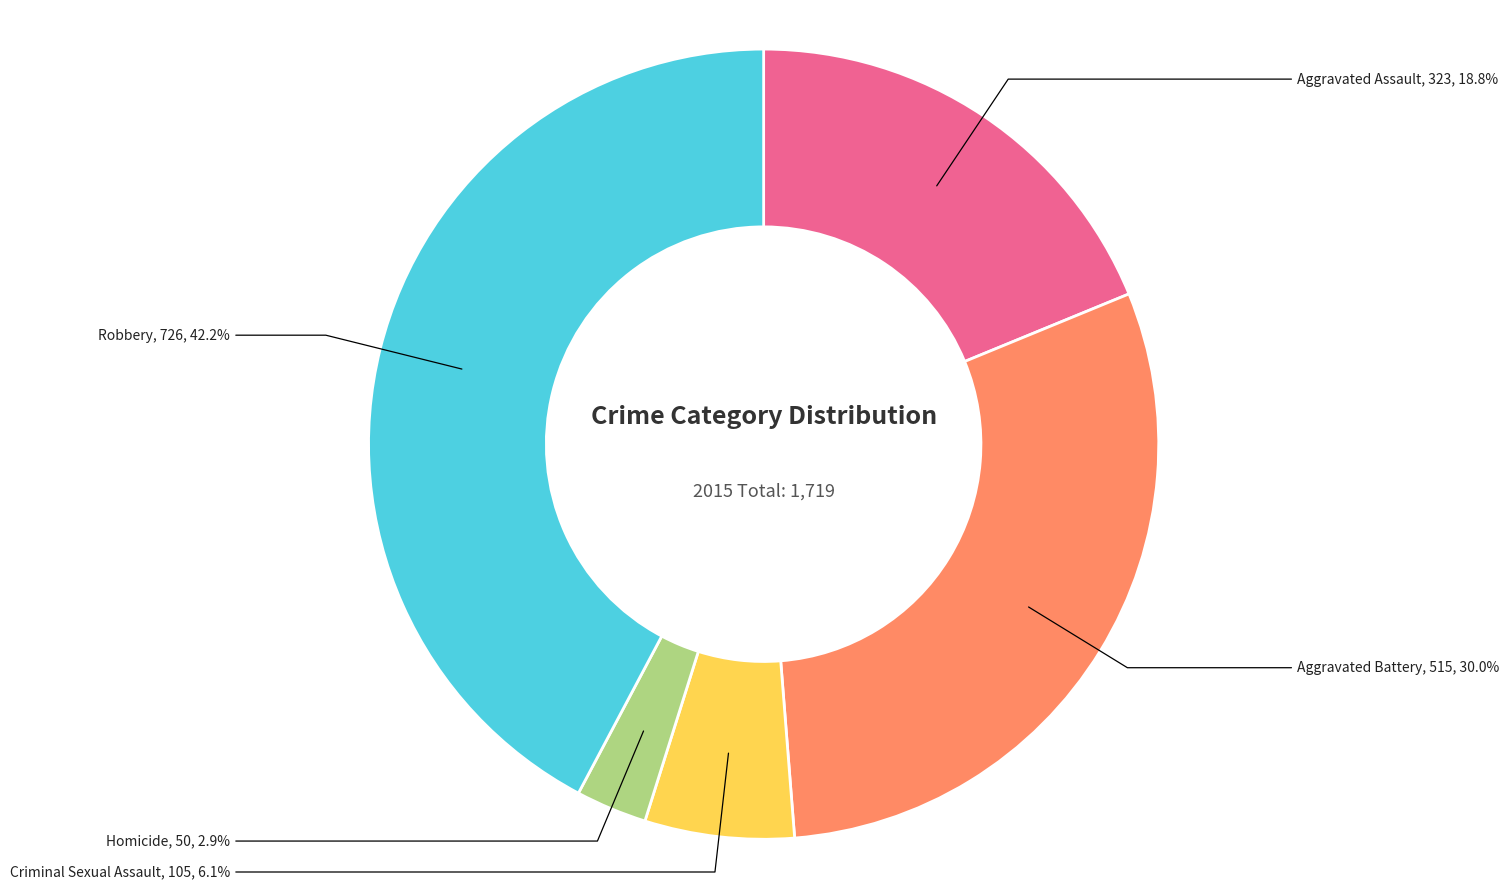

How many slices are in this pie chart?

5